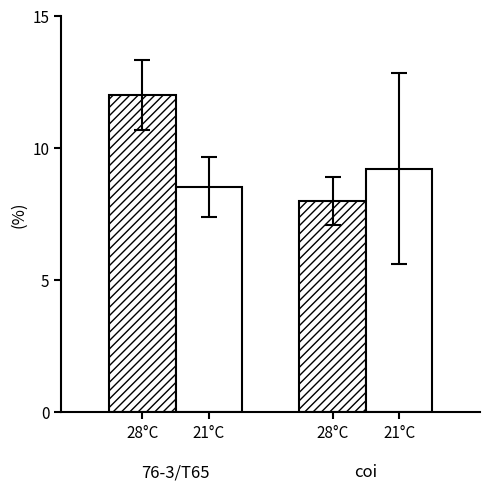

Is it true that 28°C equals 12.0 at 28°C?

True